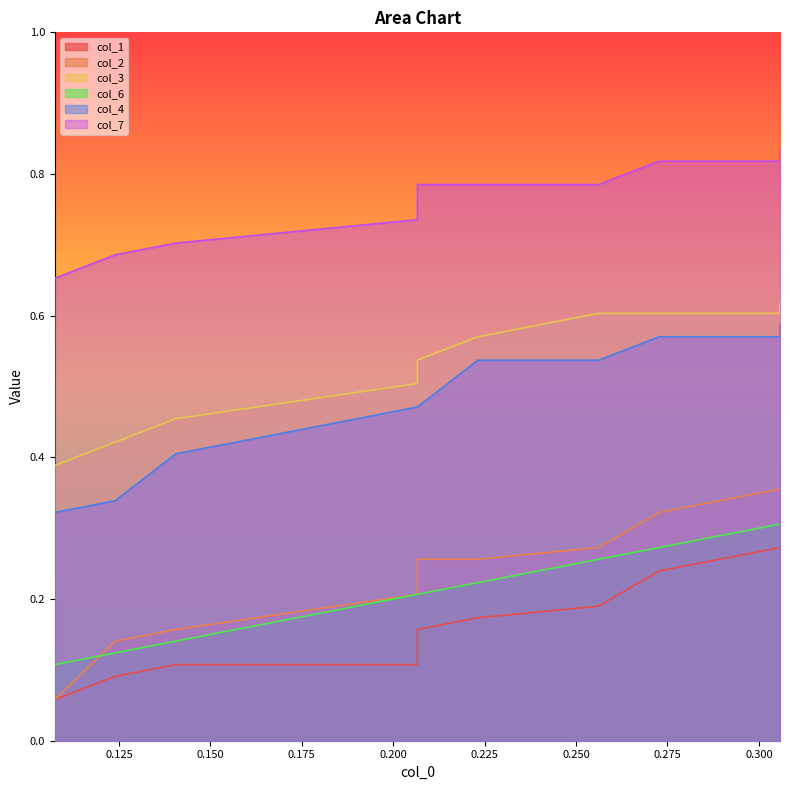

Between 0.300 and 0.250, which is larger?

0.300